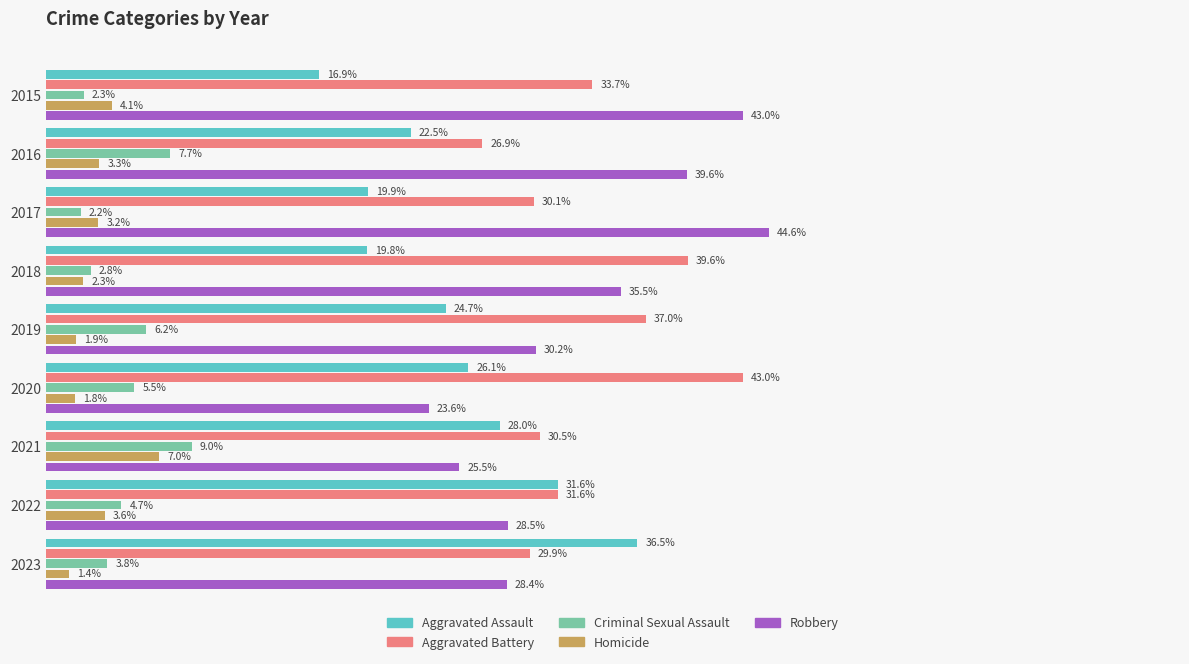

Which series changed the most between 2018 and 2021?

Robbery